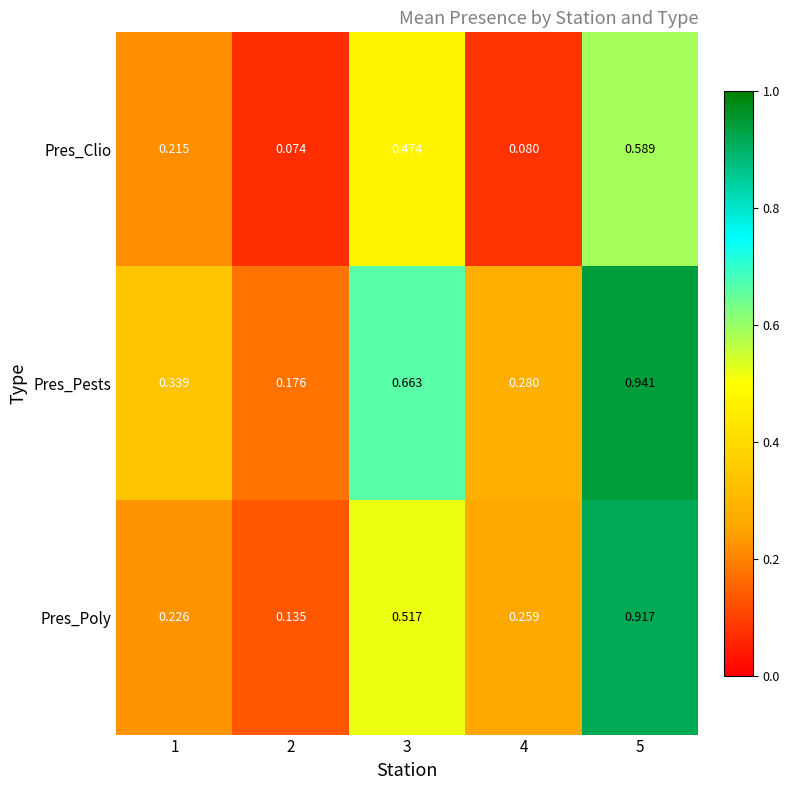

Rank the series at 1 from highest to lowest value.

Pres_Pests, Pres_Poly, Pres_Clio